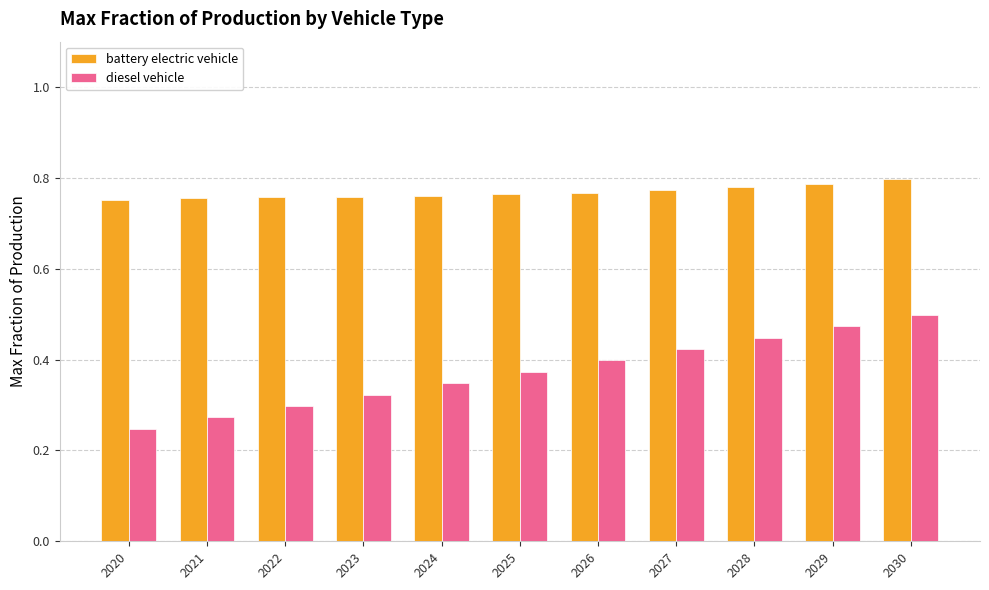

Rank the categories by diesel vehicle value from highest to lowest.

2030, 2029, 2028, 2027, 2026, 2025, 2024, 2023, 2022, 2021, 2020